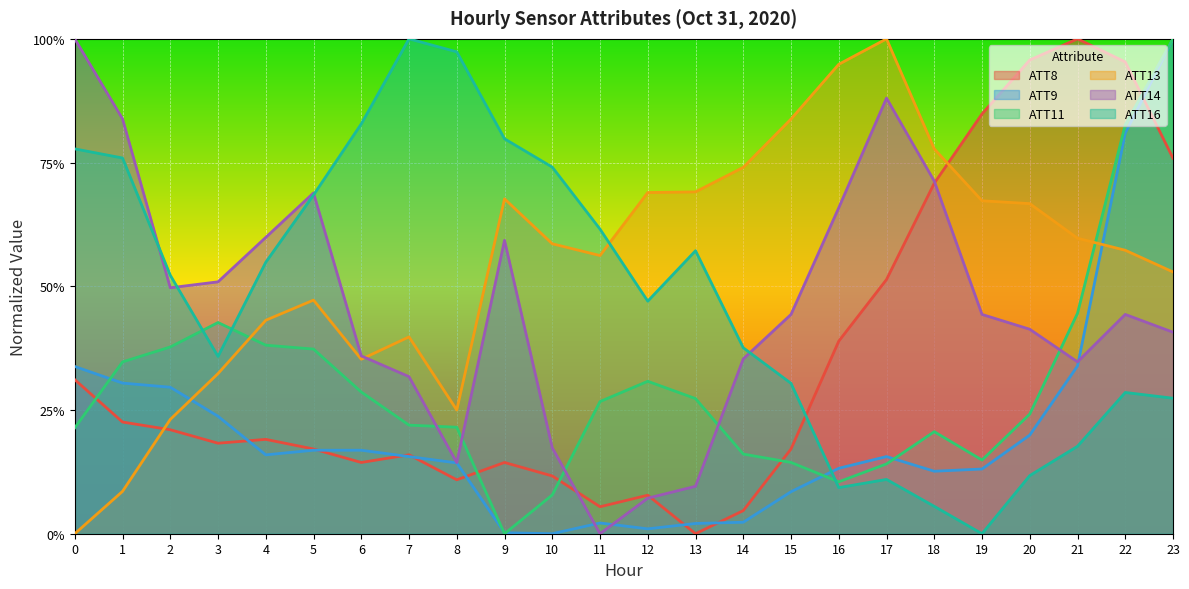

At which category does ATT9 reach its first local peak?

11